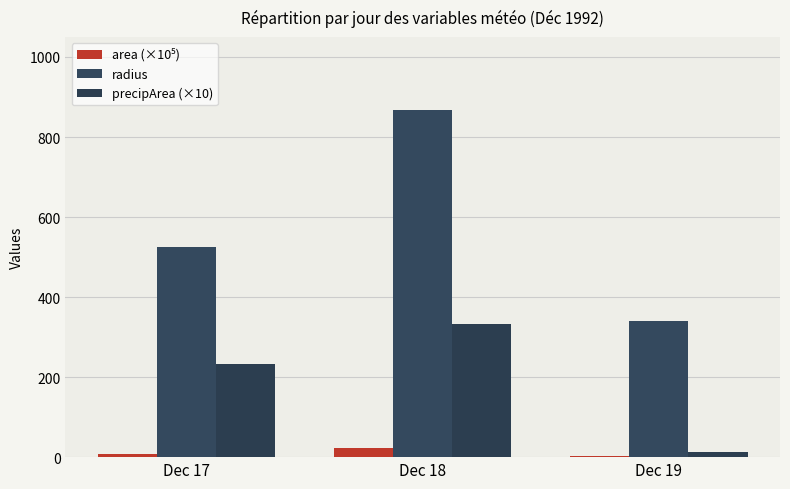

How many series are shown in this chart?

3